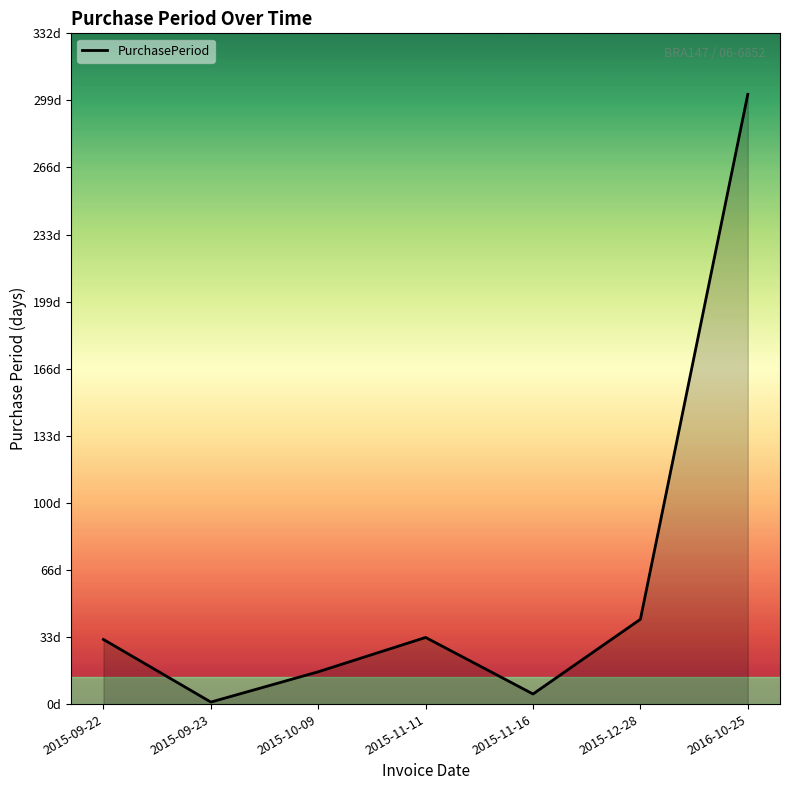

At which category does the chart reach its minimum across all series?

2015-09-23